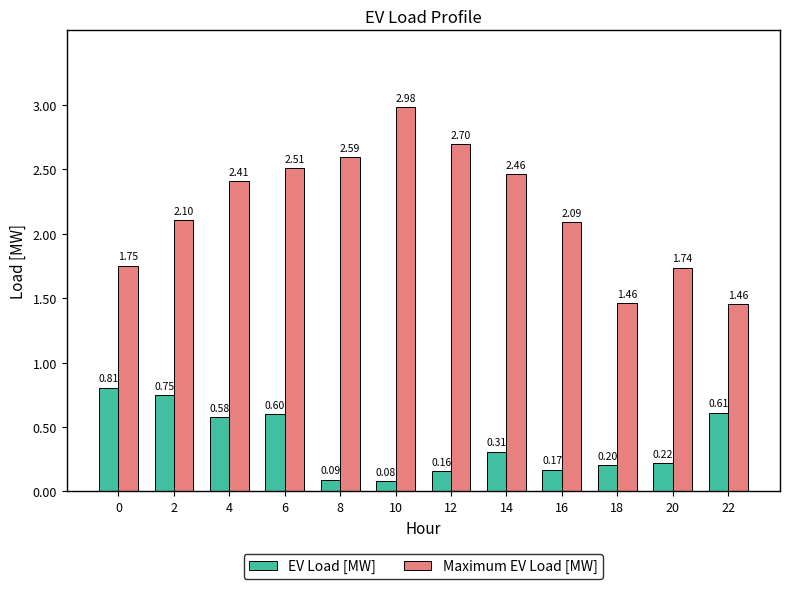

What is the difference between the highest and lowest values at 16?

1.9